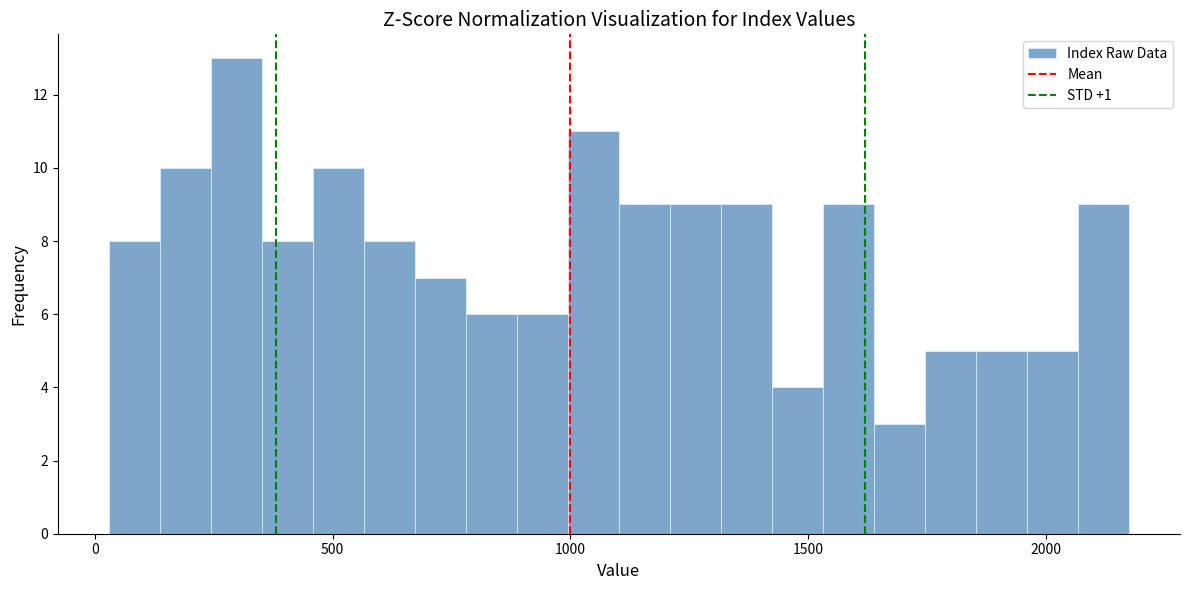

Around what value on the x-axis is the tallest bar? Give the approximate position of its centre, as read against the axis.

300